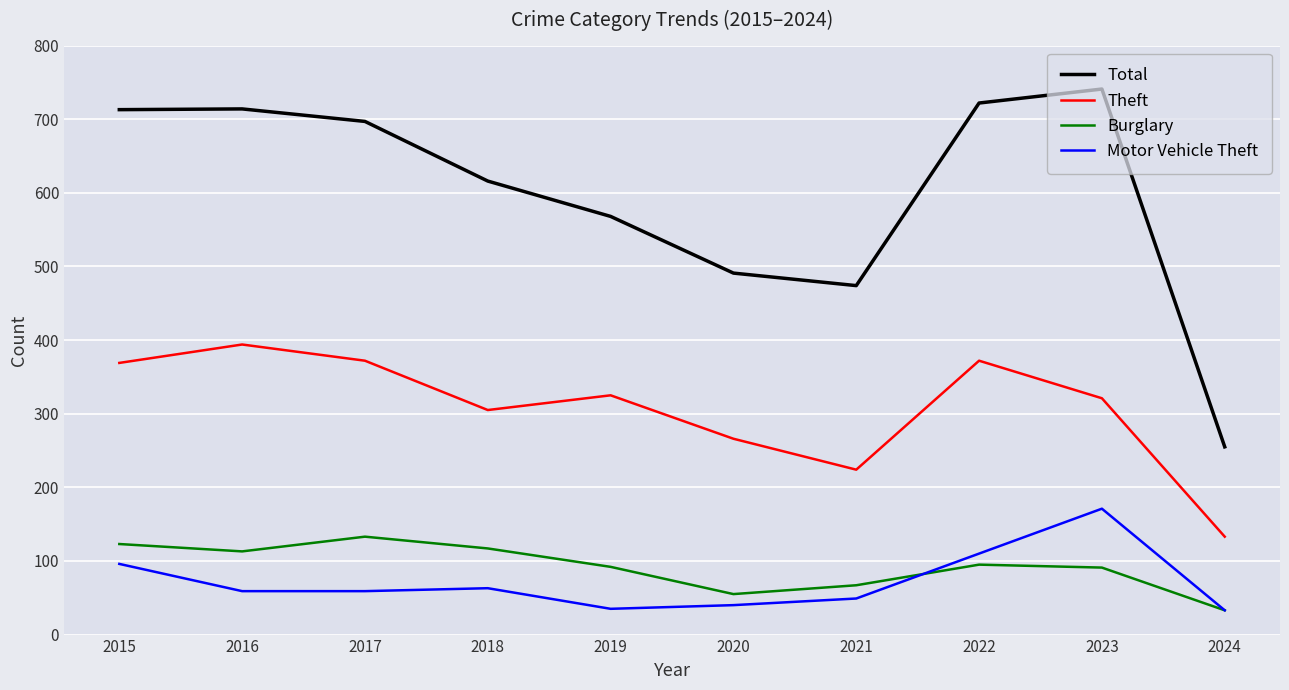

Where is Theft nearest to the value 263?

2020